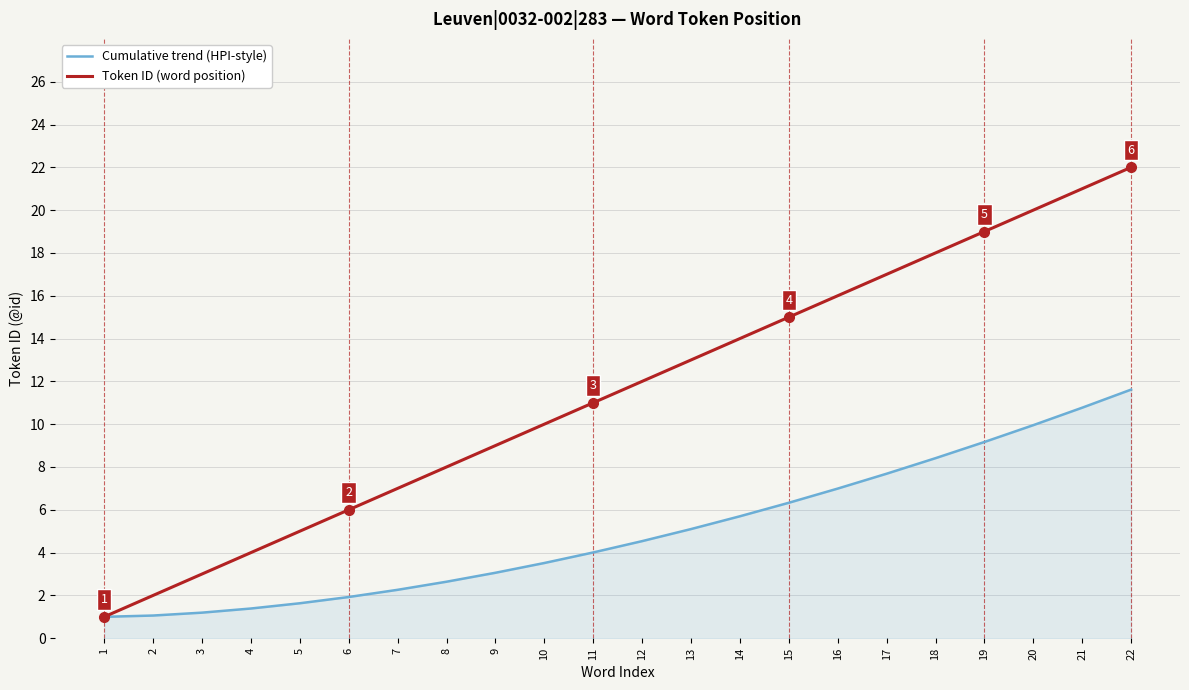

Rank the series by their maximum value, from lowest to highest.

Cumulative trend (HPI-style), Token ID (word position)